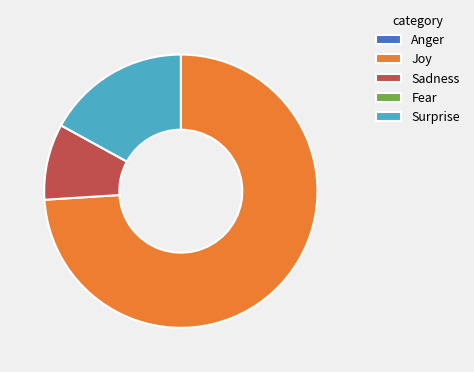

True or false: Sadness accounts for 1% of the total.

False